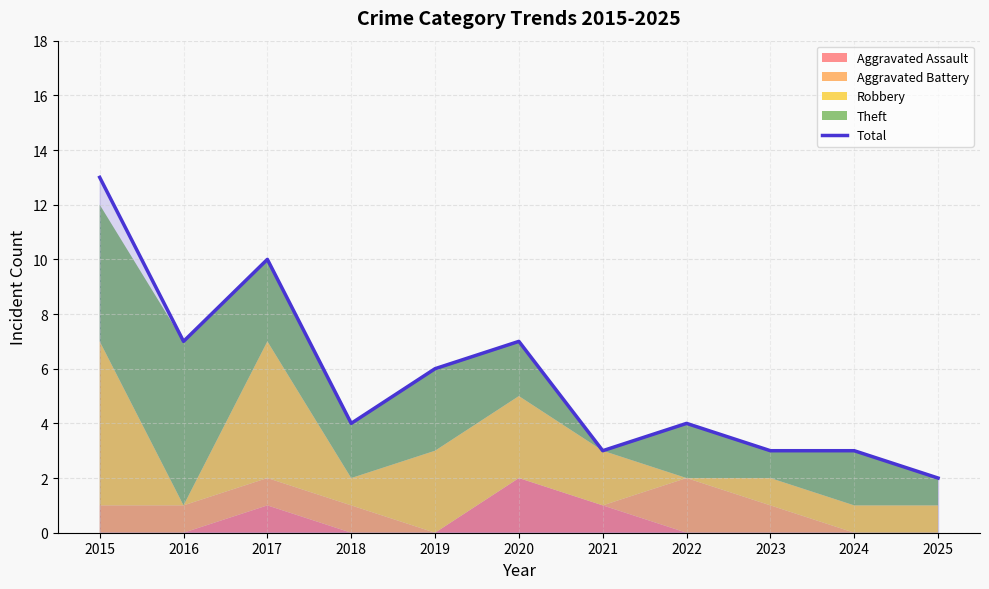

What is the change in value from 2016 to 2022?

-3